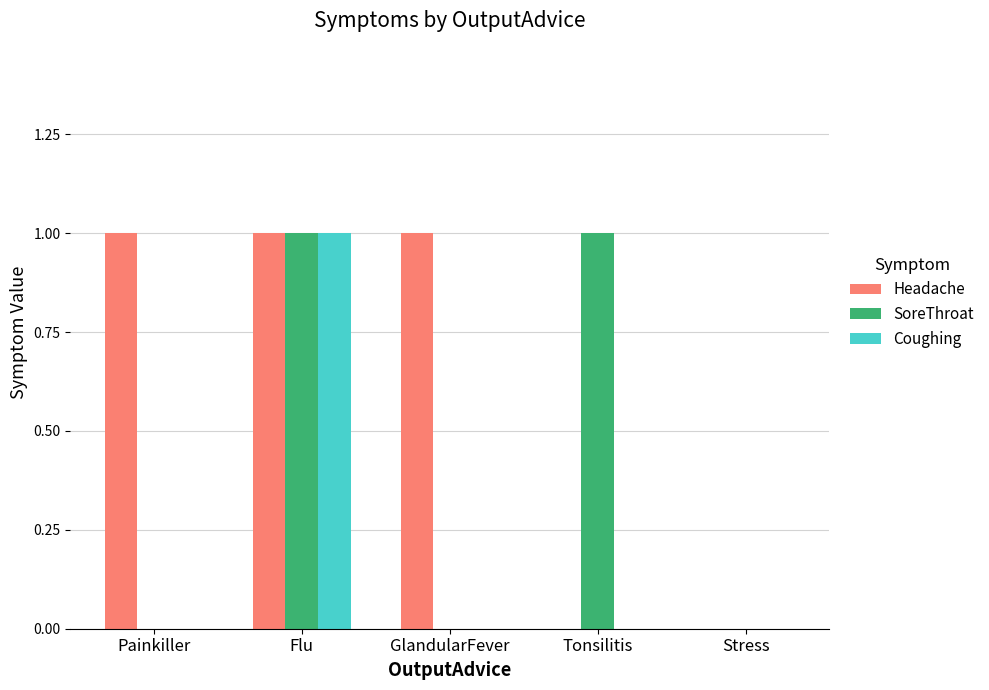

Which series has the largest total across all categories?

Headache